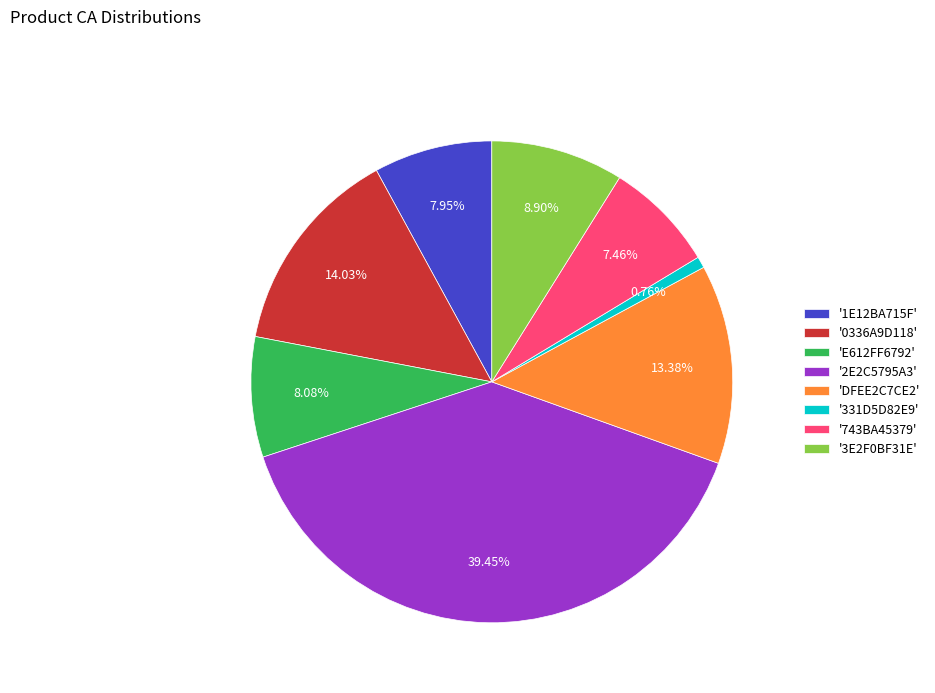

Is the sum of '2E2C5795A3' and '1E12BA715F' greater than half?

No